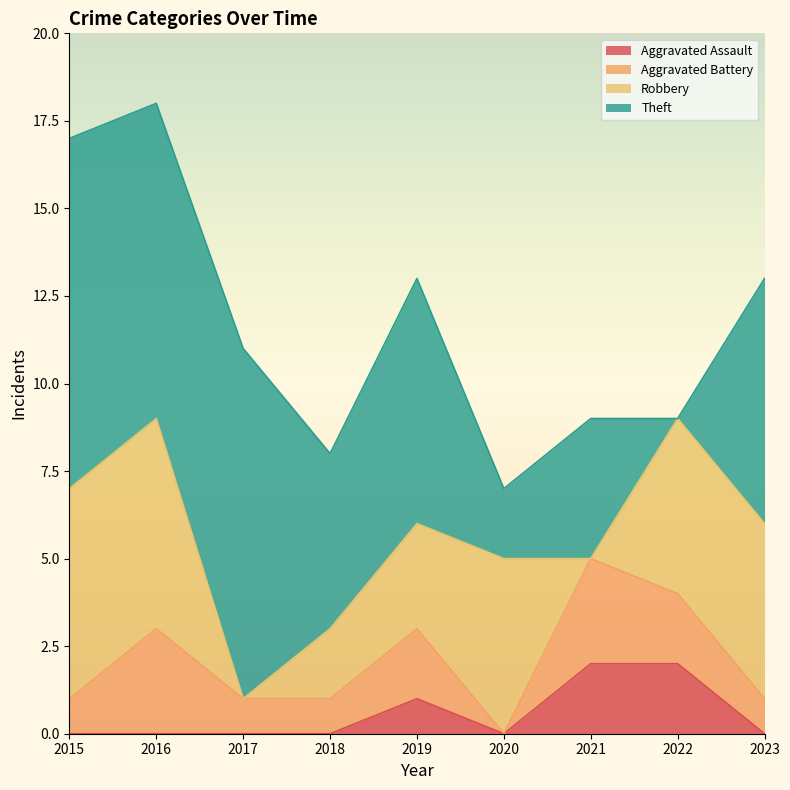

What is the total value across all series at 2021?

9